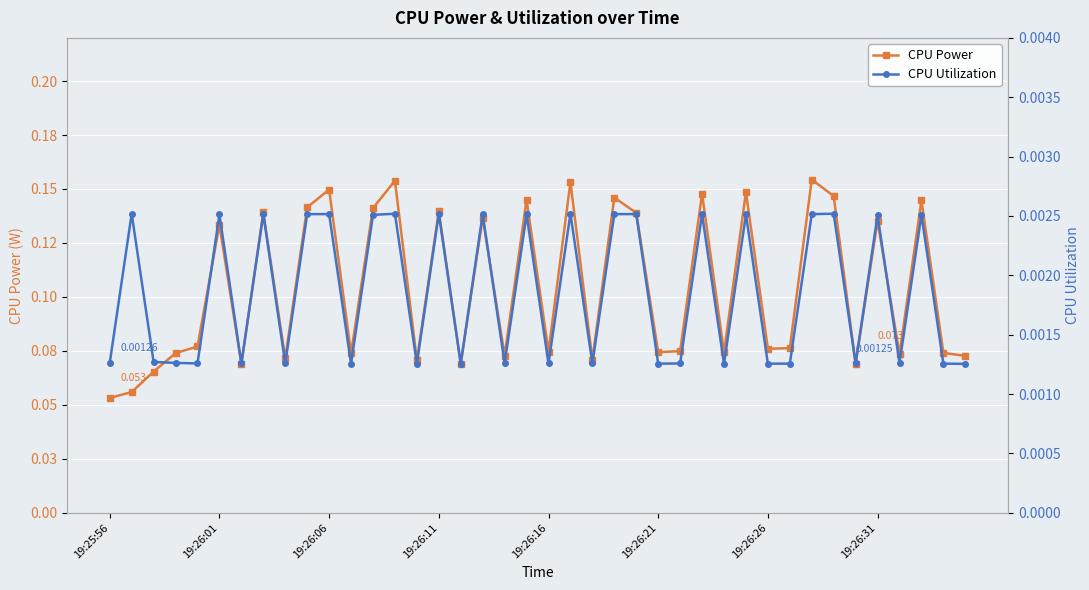

True or false: CPU Power and CPU Utilization intersect in this chart.

False